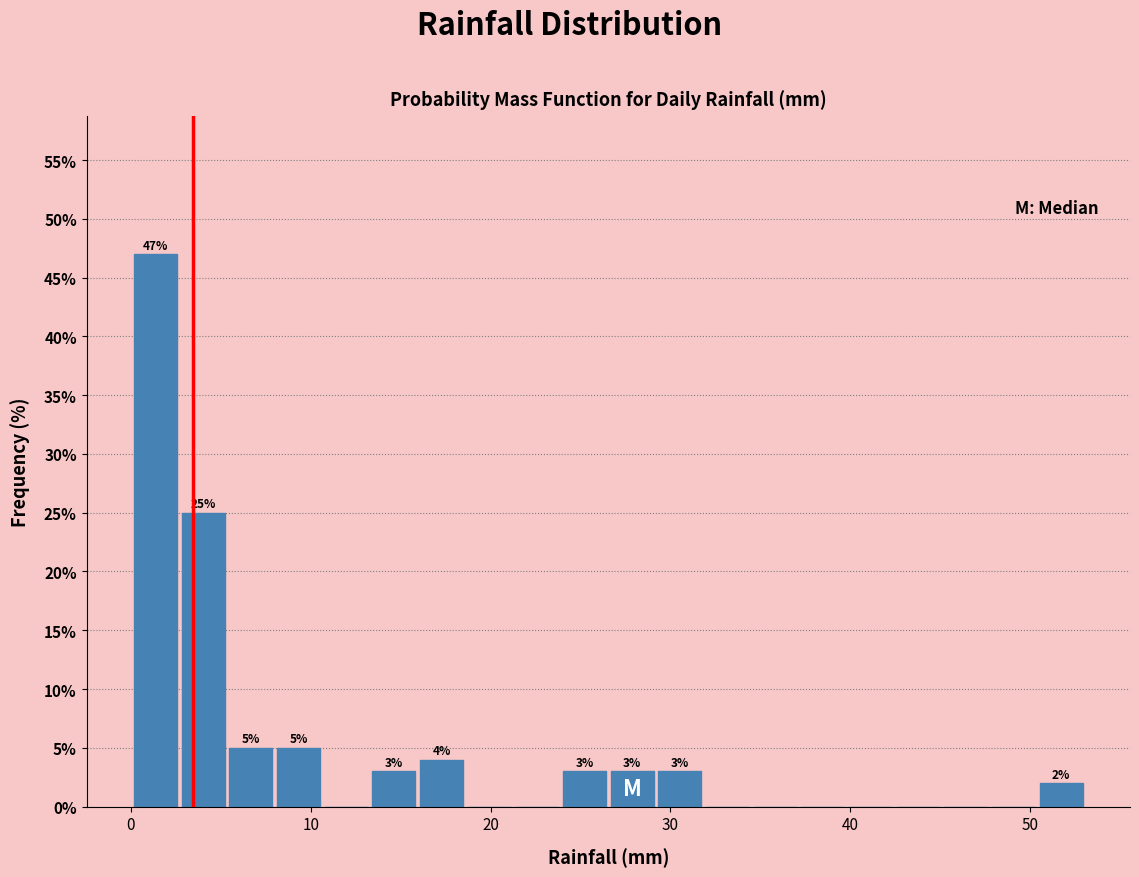

Read against the x-axis, roughly where is the centre of the tallest bar?

1